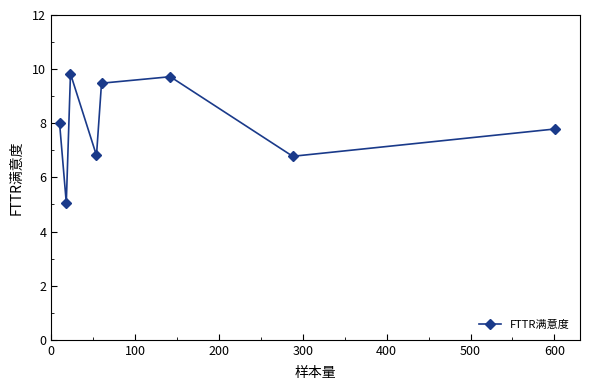

Reading left to right, extract all data points from this chart.

8.0	5.1	9.8	6.8	9.5	9.7	6.8	7.8